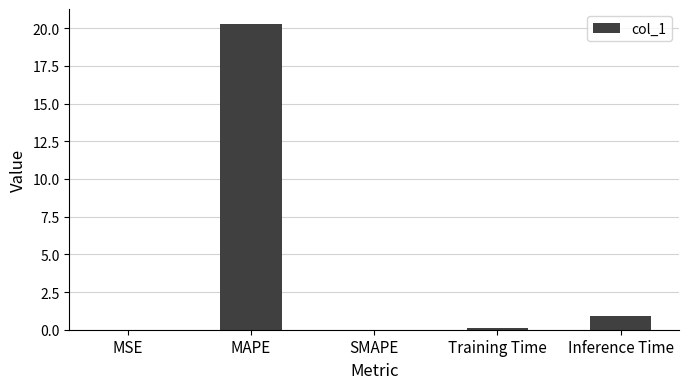

At which label is the value closest to 10?

Inference Time